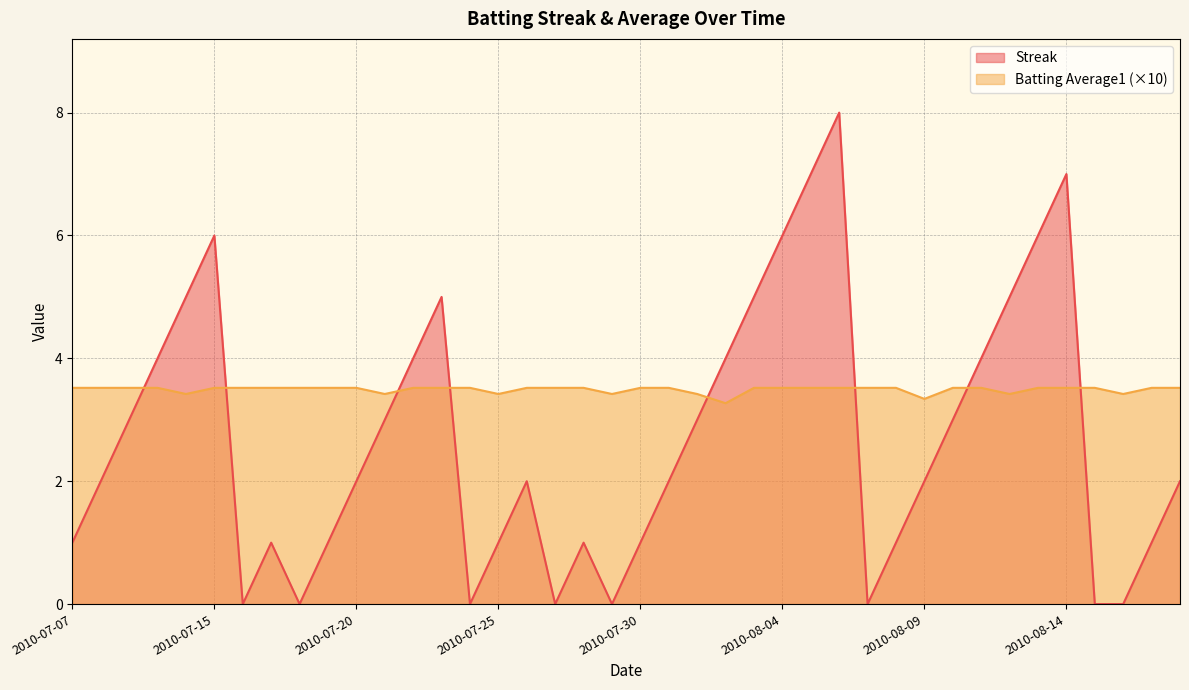

What is the label of the 21st point from the right?

2010-07-29